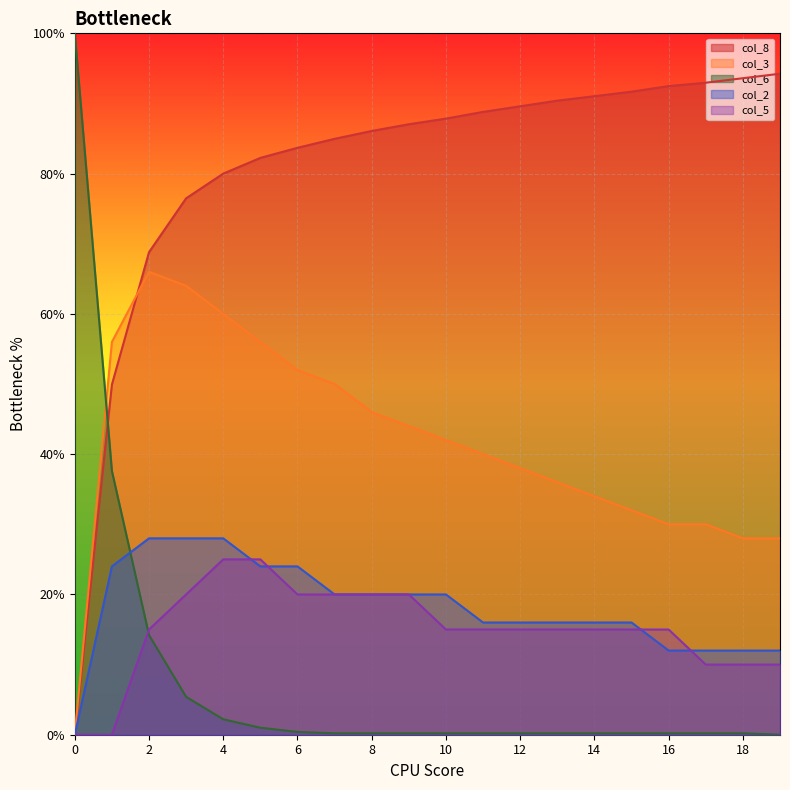

Rank the categories by col_2 value from lowest to highest.

0, 16, 17, 18, 19, 11, 12, 13, 14, 15, 7, 8, 9, 10, 1, 5, 6, 2, 3, 4